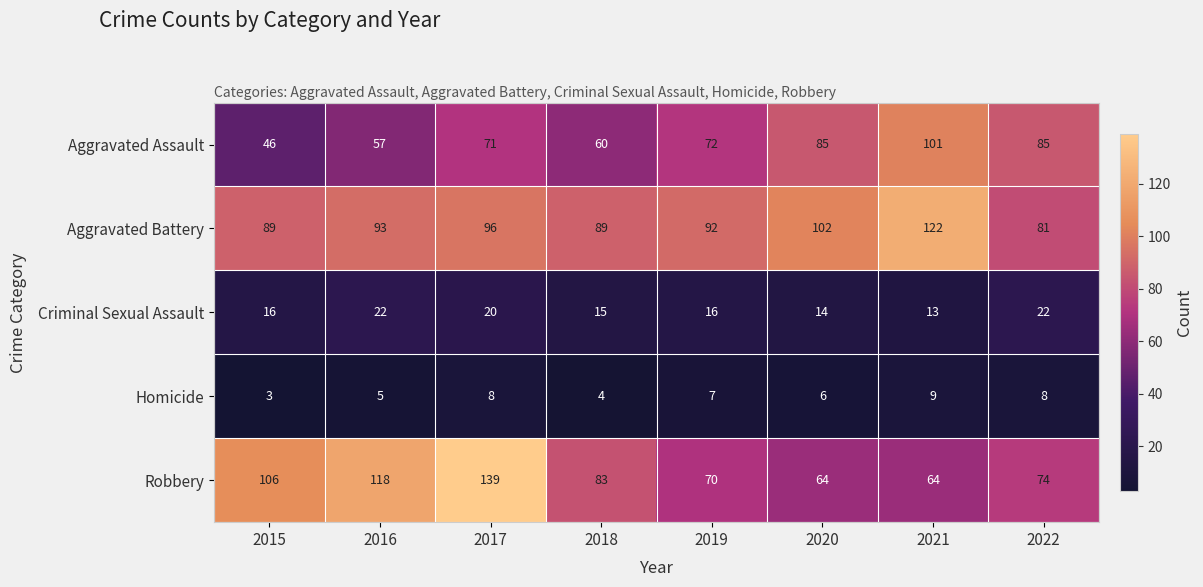

How many distinct data groups are displayed?

5